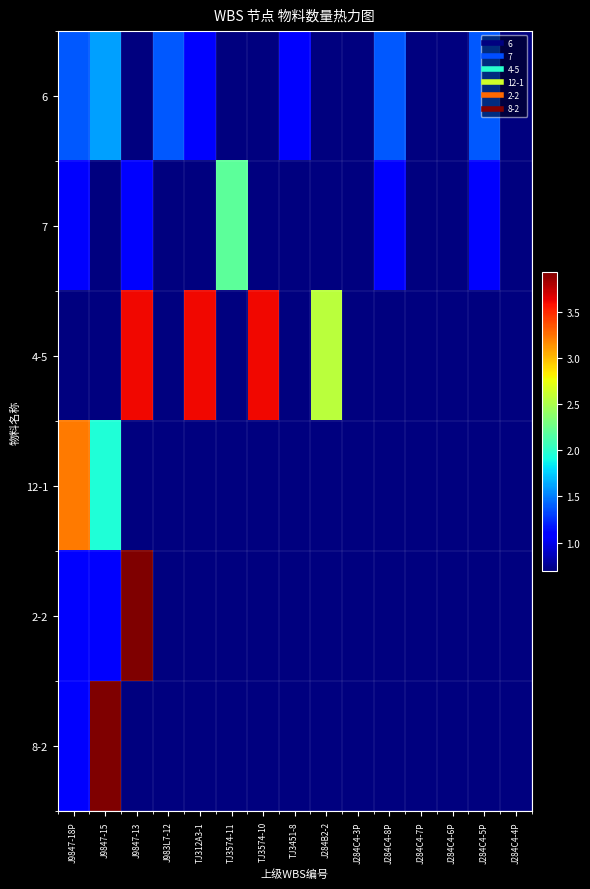

What is the smallest value displayed?

0.7